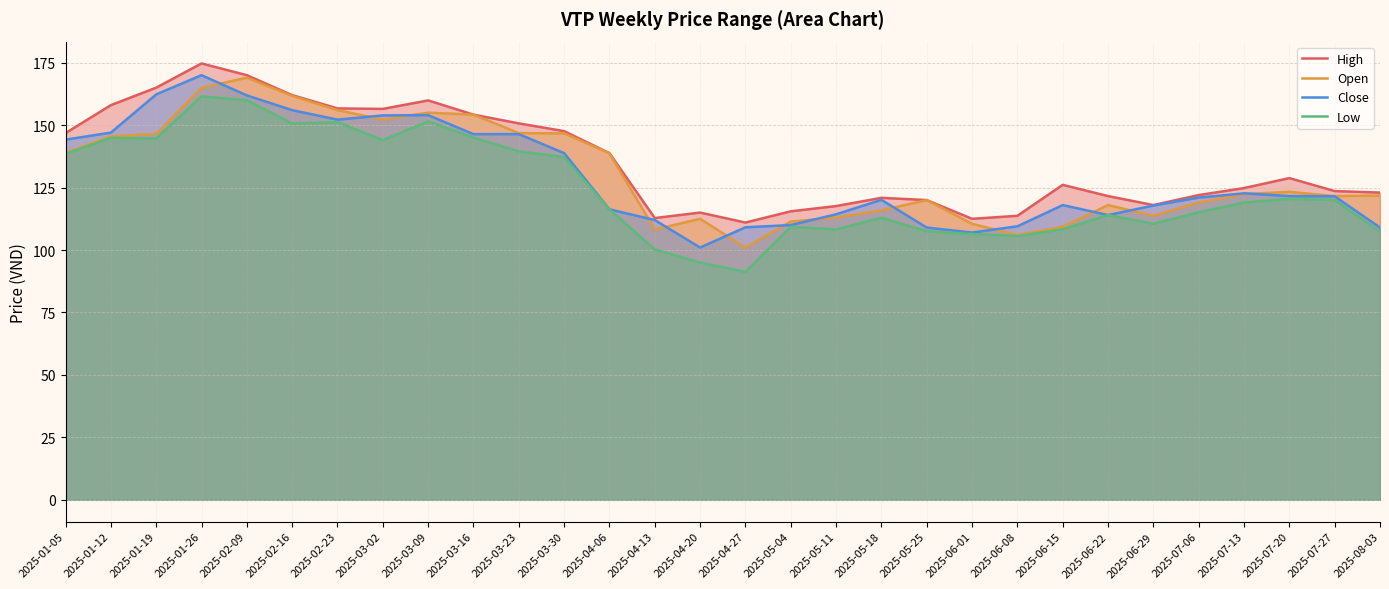

Between 2025-04-13 and 2025-01-19, which is larger?

2025-01-19